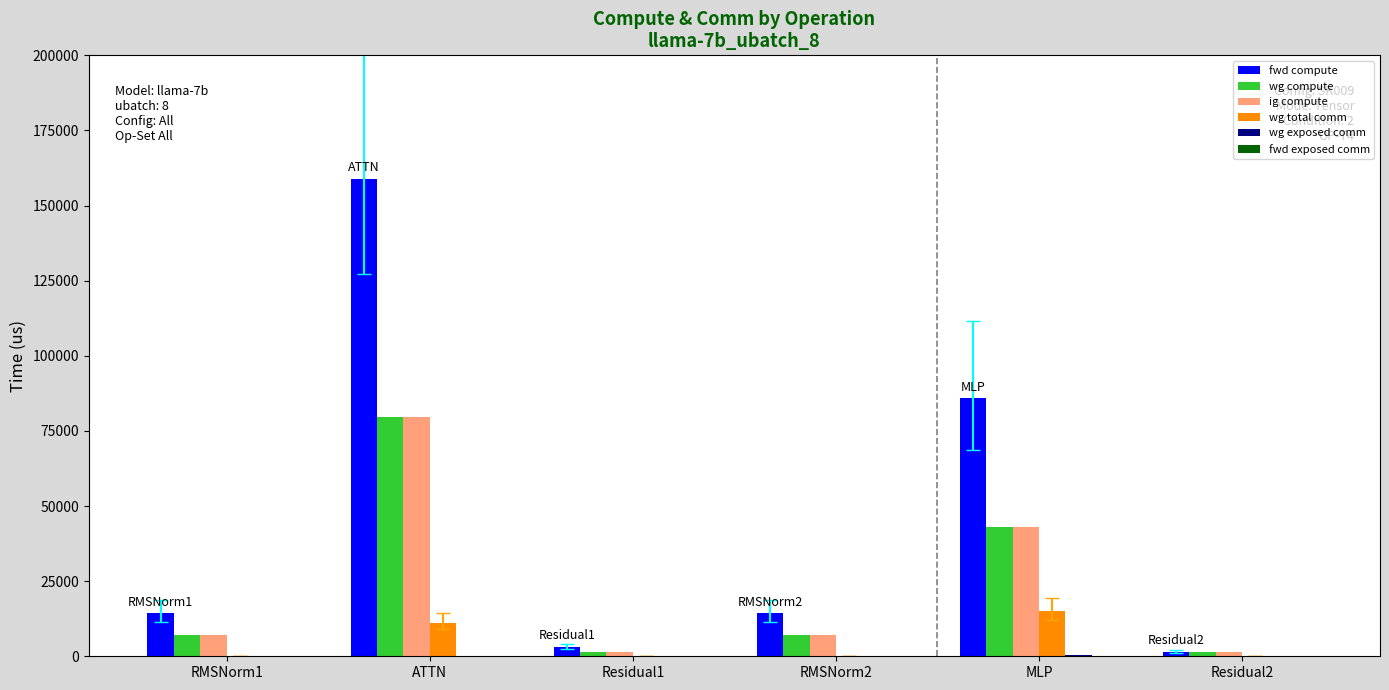

At which category is the sum across all series the highest?

ATTN